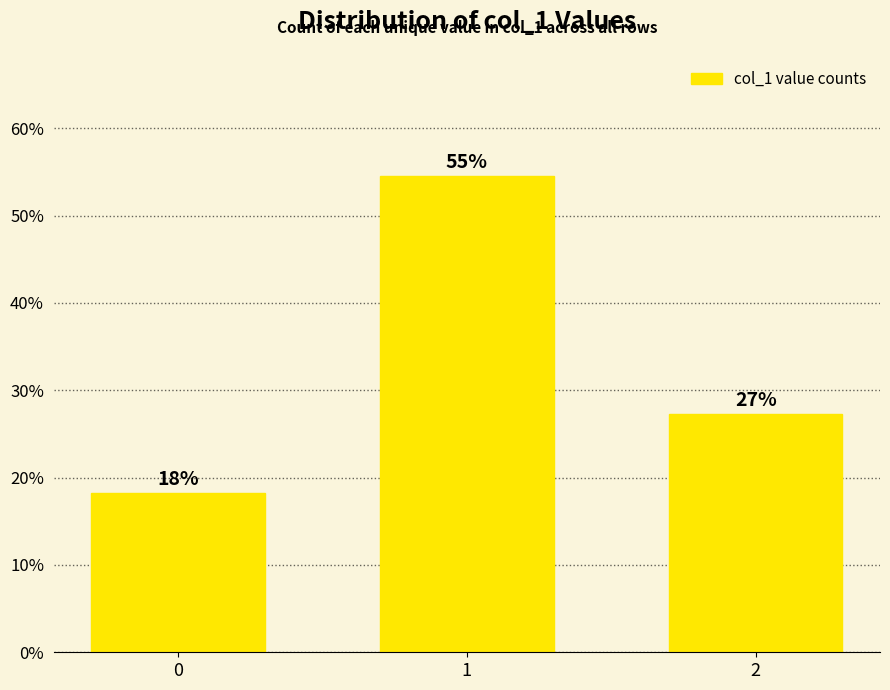

How many bars are there in total?

3